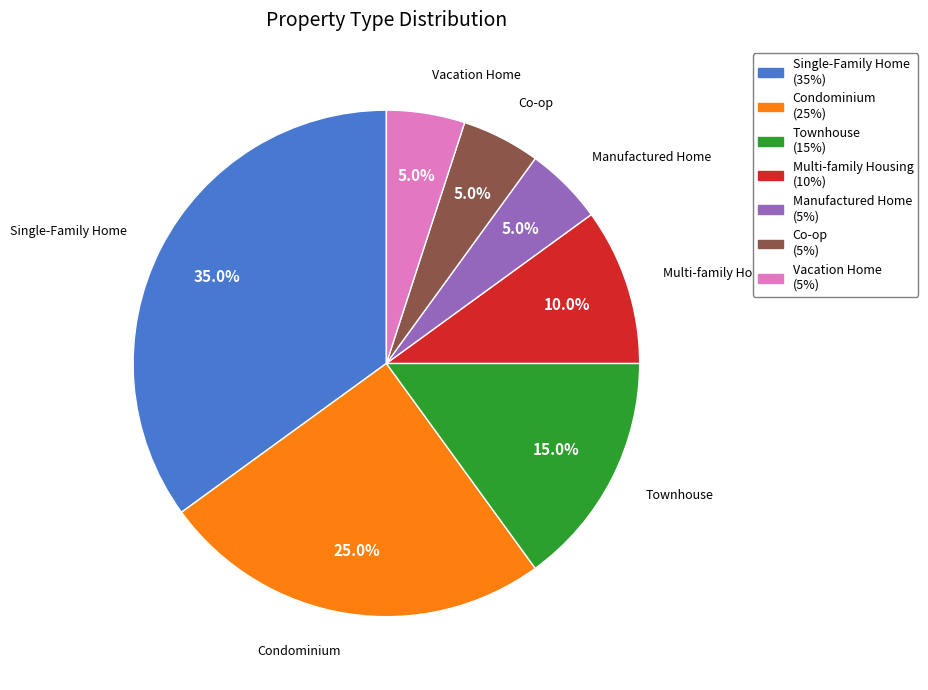

Is it true that Single-Family Home is 35% of the pie?

True